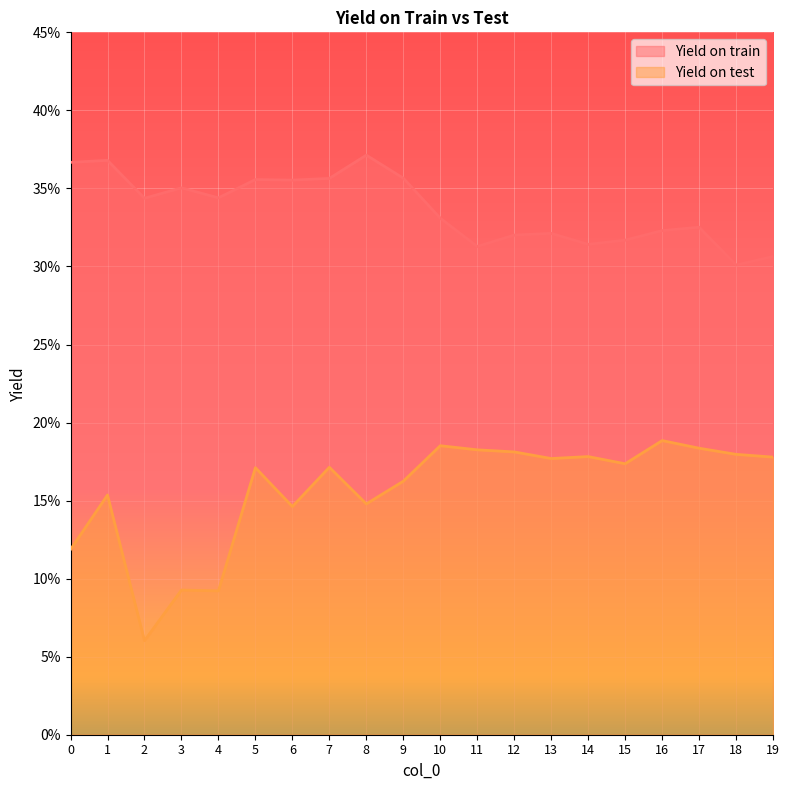

What are all the series names shown in the legend?

Yield on train, Yield on test